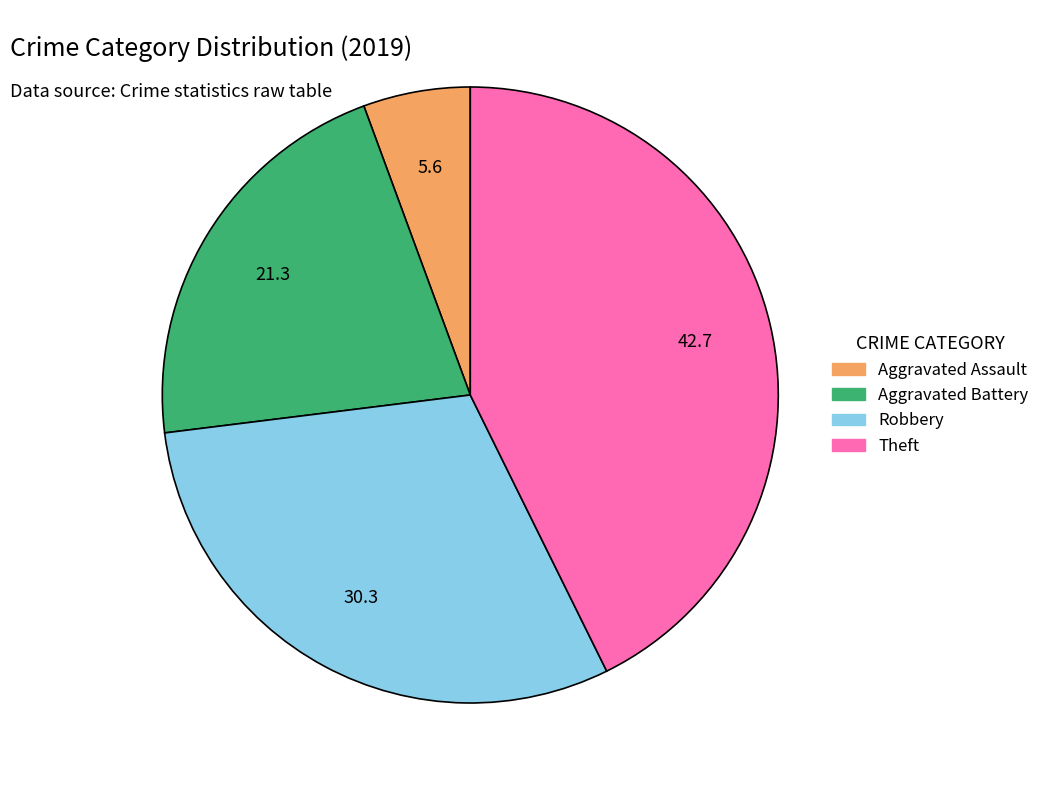

Rank the categories by value from highest to lowest.

Theft, Robbery, Aggravated Battery, Aggravated Assault